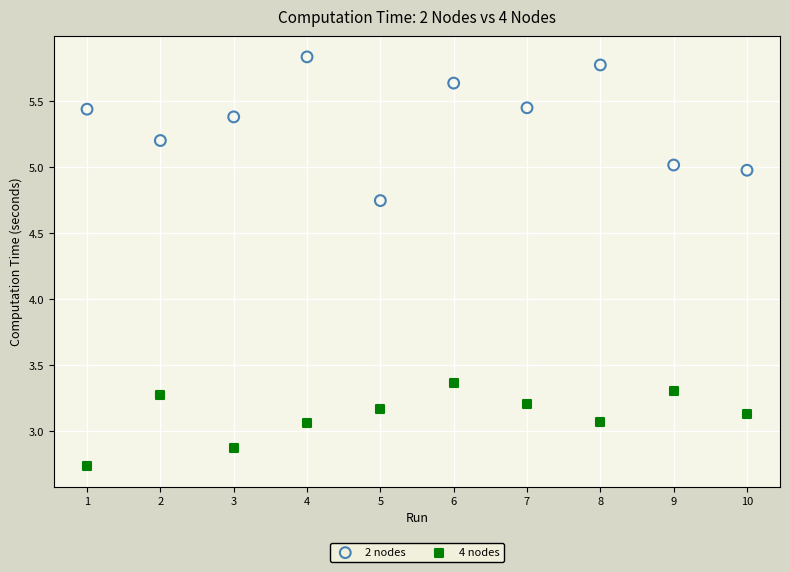

Across all series, what Y value is closest to 4?

3.4